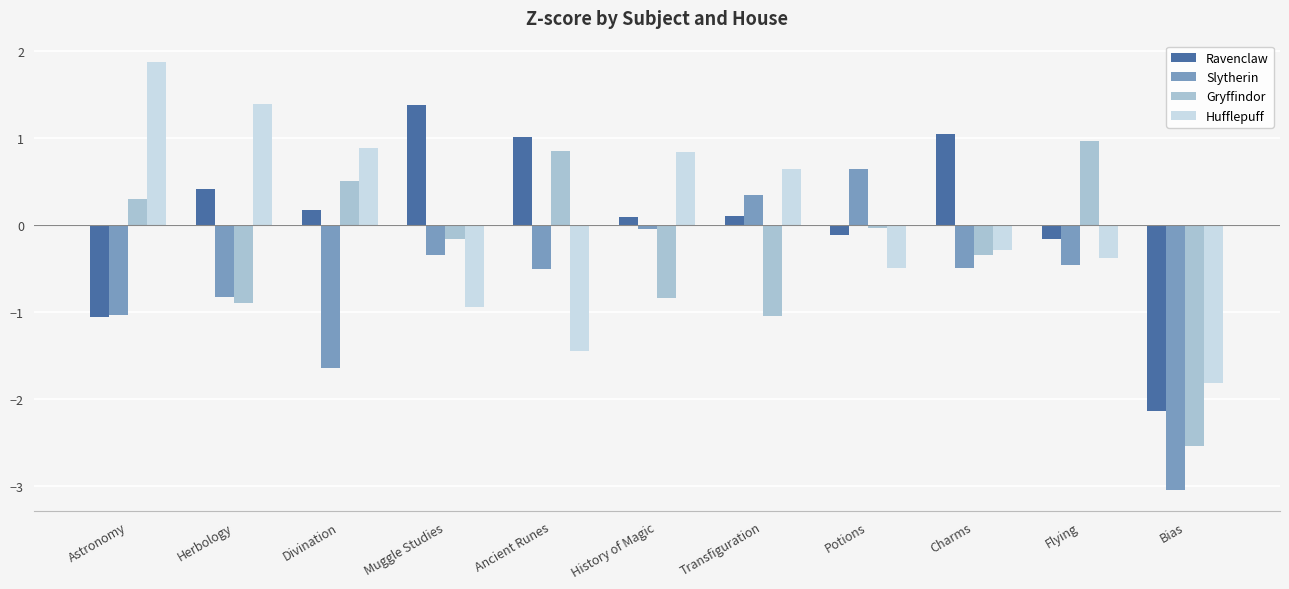

Which label corresponds to the largest value in the chart?

Astronomy